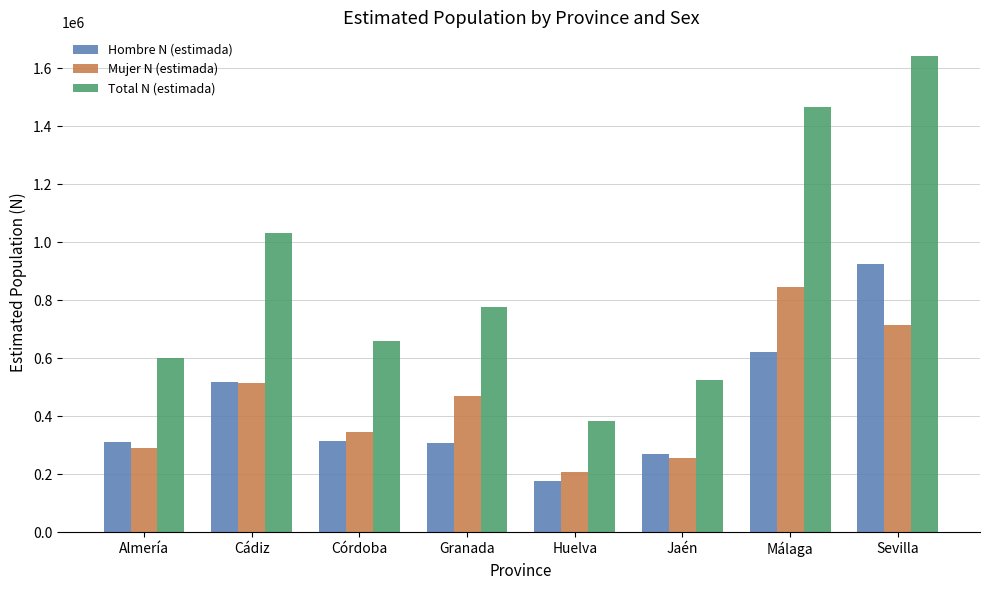

What is the smallest value displayed?

178239